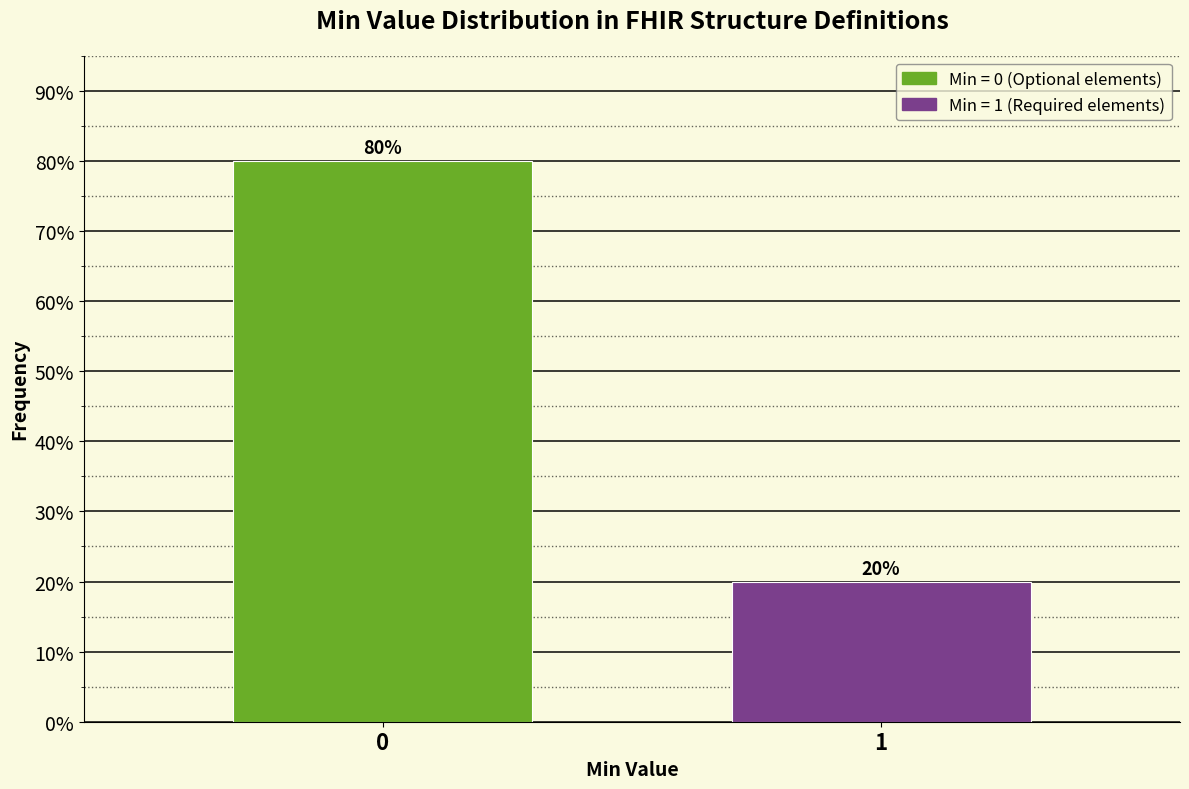

Reading right to left, transcribe all the data shown in this chart.

1=20	0=80